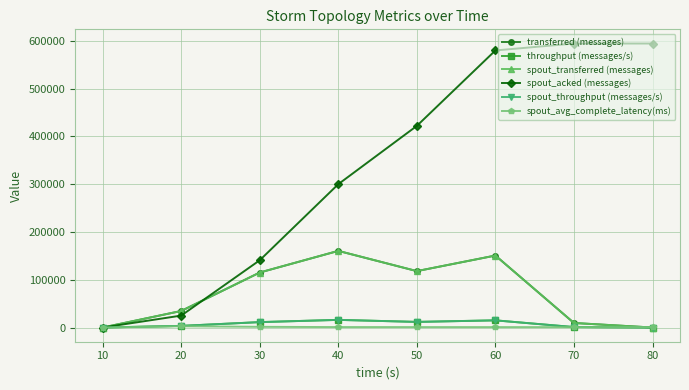

What is the difference between the throughput (messages/s) values at 30 and 20?

7888.0